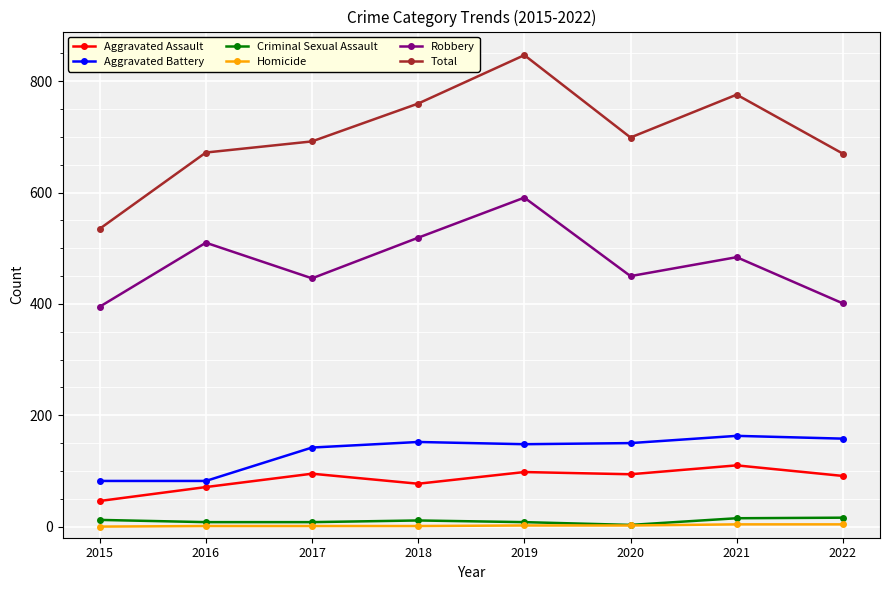

Is it true that Total equals 181 at 2019?

False